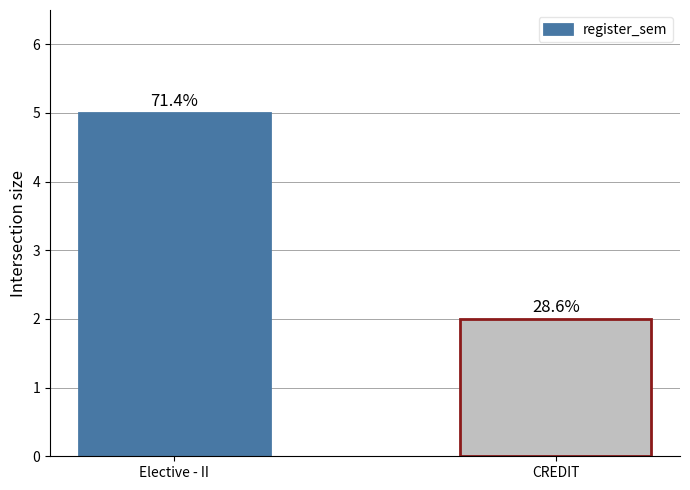

What is the sum of the values at Elective - II and CREDIT?

7